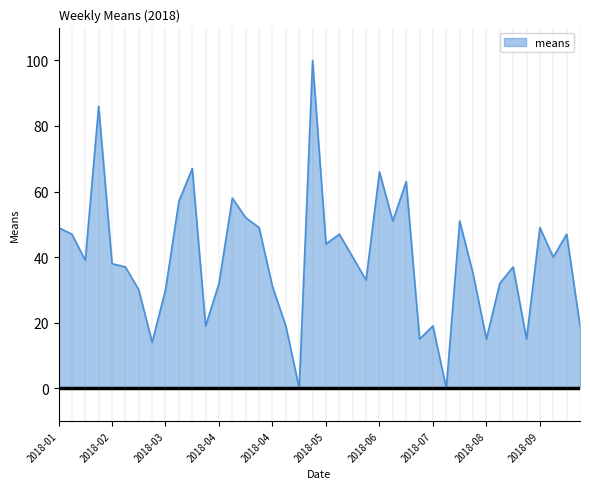

What is the change in value from 2018-06 to 2018-08?

-51